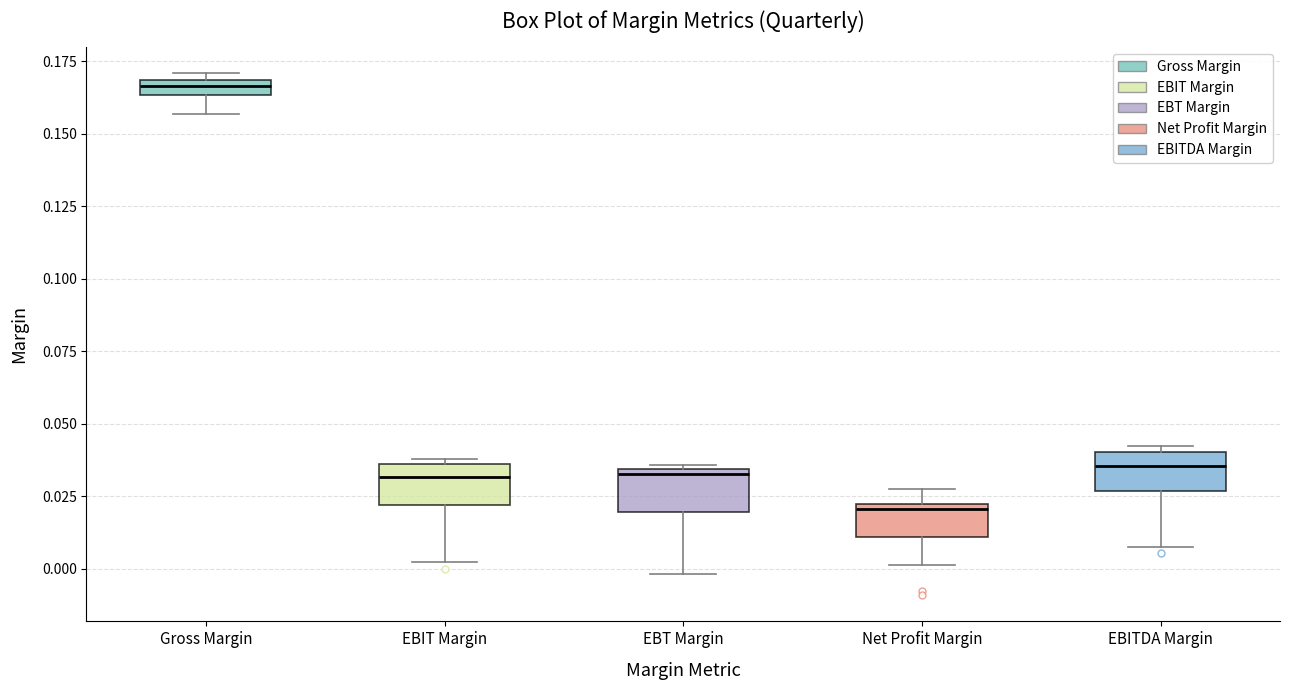

Where is the lower edge of the box for Gross Margin on the y-axis? The values are not printed on the chart, so give them approximately, as read against the axis.

0.165